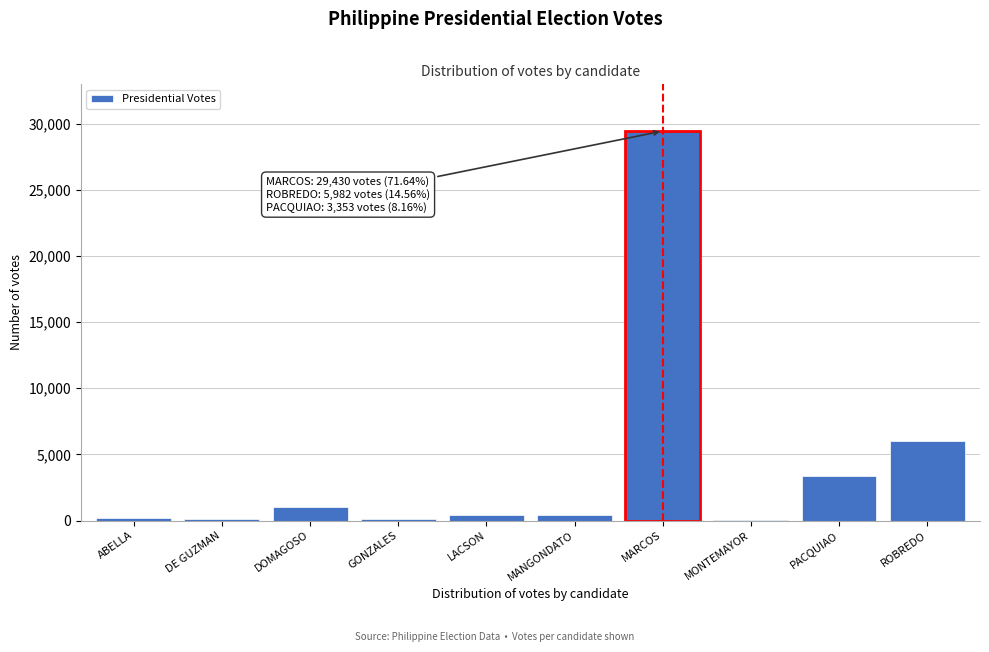

True or false: the data shows 2394 at ROBREDO.

False